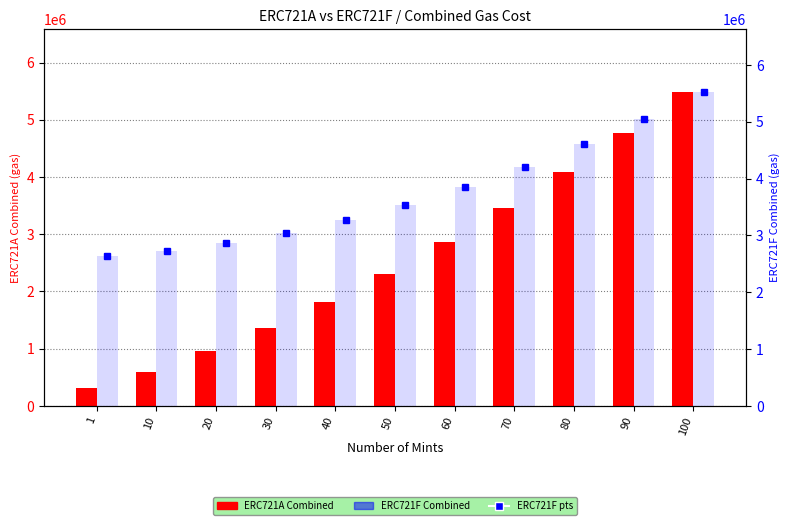

List the series in order of their peak value, highest first.

ERC721F Combined (pts), ERC721F Combined, ERC721A Combined